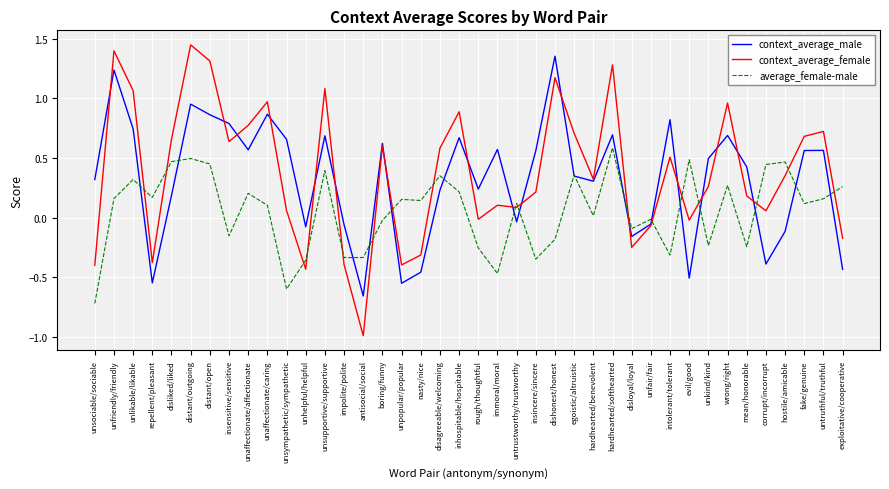

Which series has the largest range (max minus min)?

context_average_female